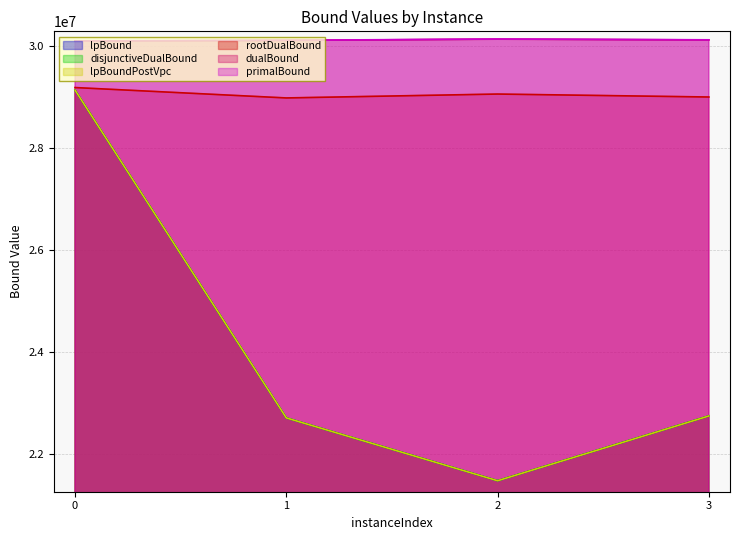

Rank the series at 2 from lowest to highest value.

lpBound, lpBoundPostVpc, disjunctiveDualBound, rootDualBound, dualBound, primalBound